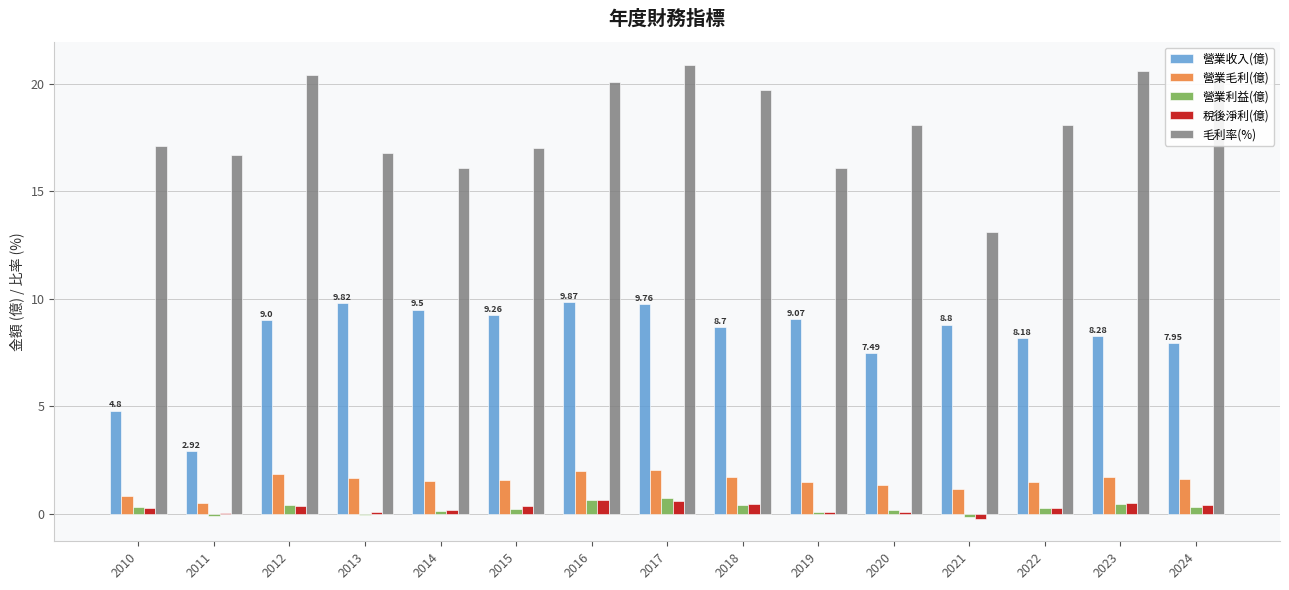

What is the sum of all 營業毛利(億) values?

22.4